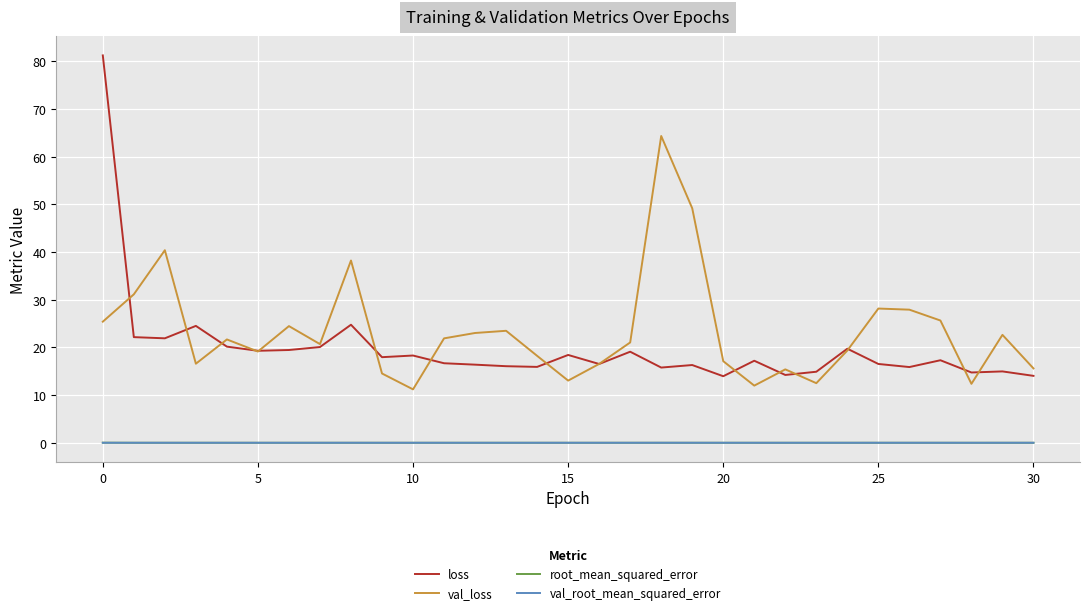

Which series has the widest spread of values?

loss